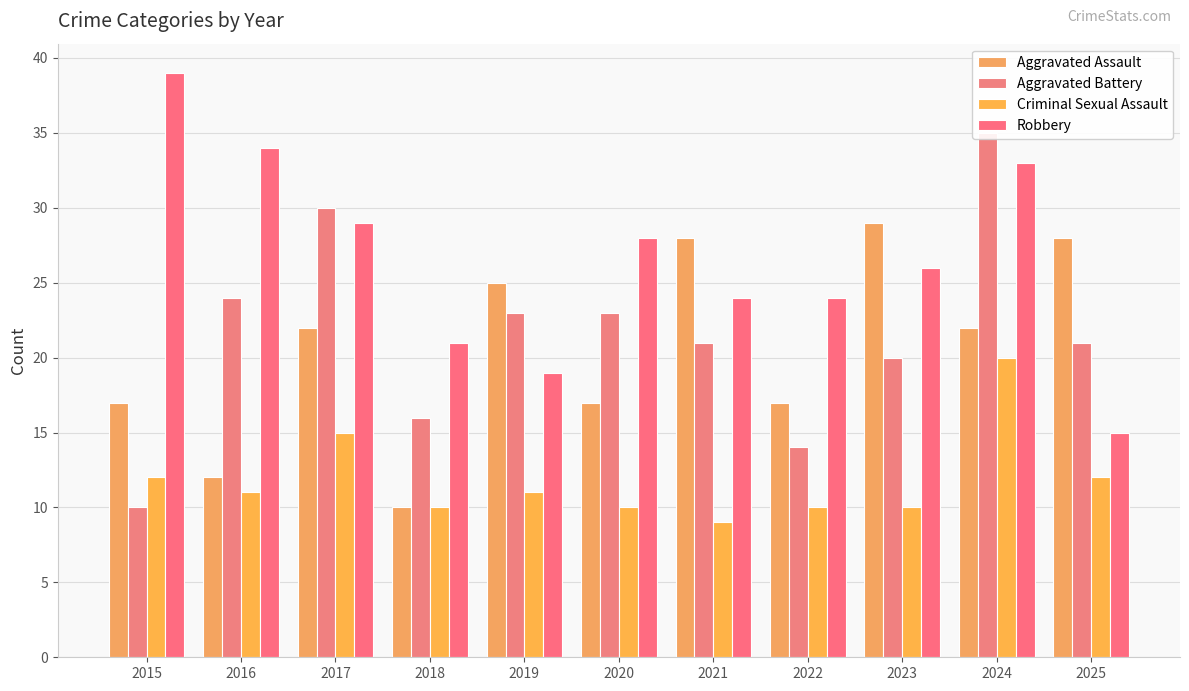

How many data points in Aggravated Battery are less than 21?

4